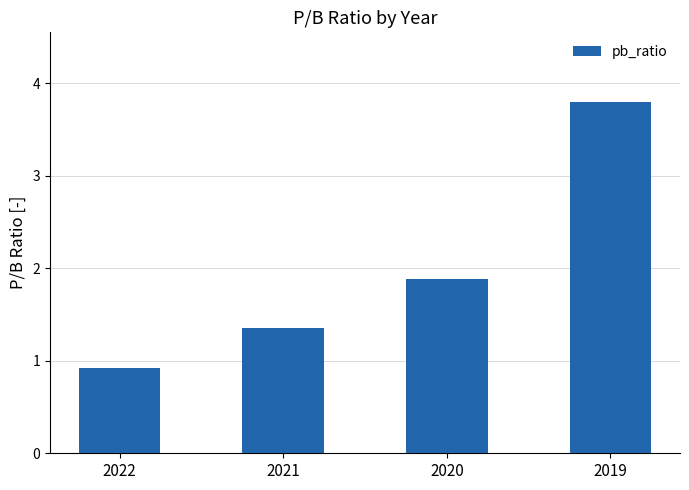

What is the sum of the values at 2019 and 2020?

5.7